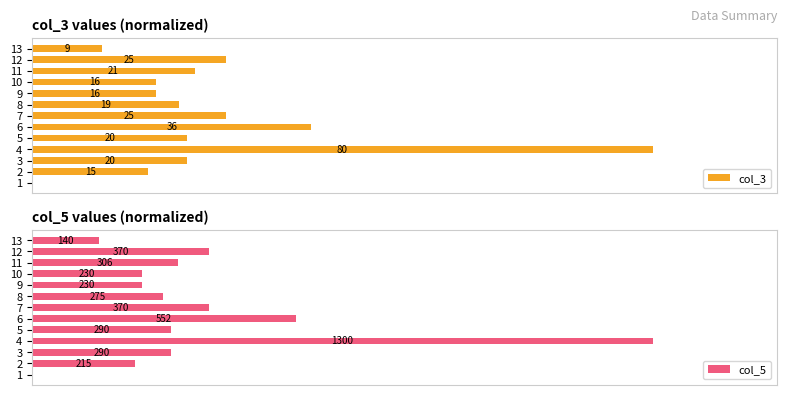

Is it true that col_3 equals 0.0 at 1?

True